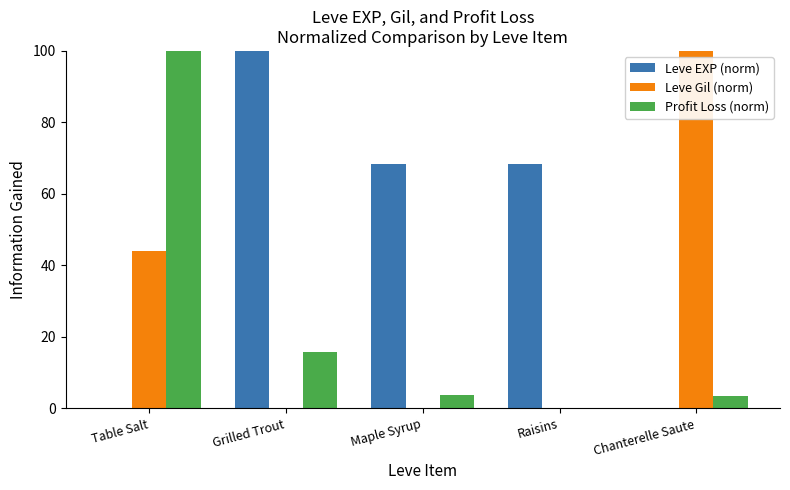

What are all the series names shown in the legend?

Leve EXP (norm), Leve Gil (norm), Profit Loss (norm)